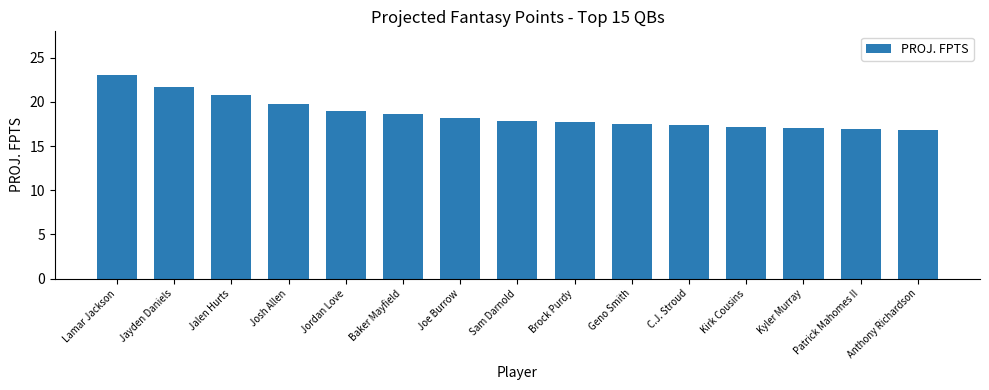

What is the average value?

18.6